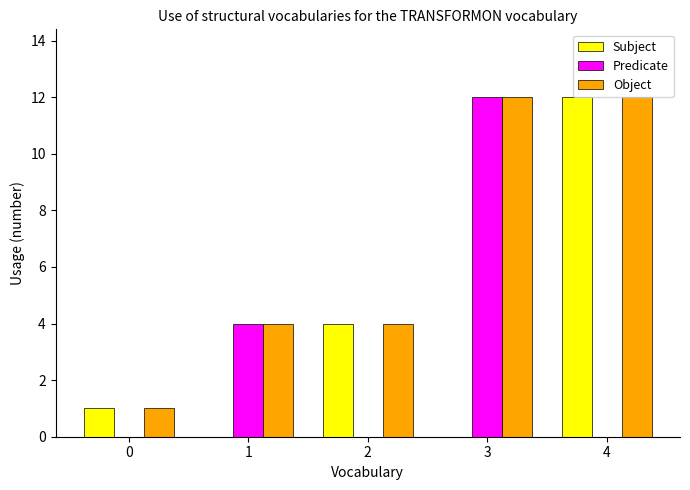

Is the value of Object at 0 greater than the value of Subject at 1?

Yes